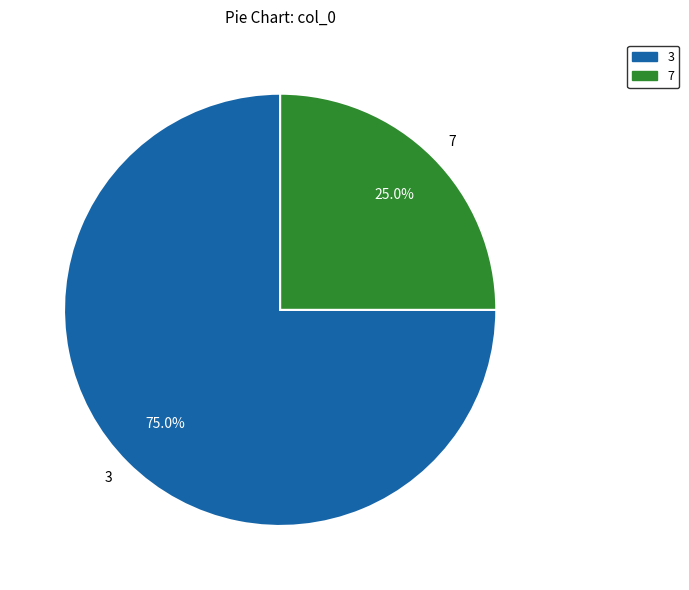

Count the number of slices in the pie.

2